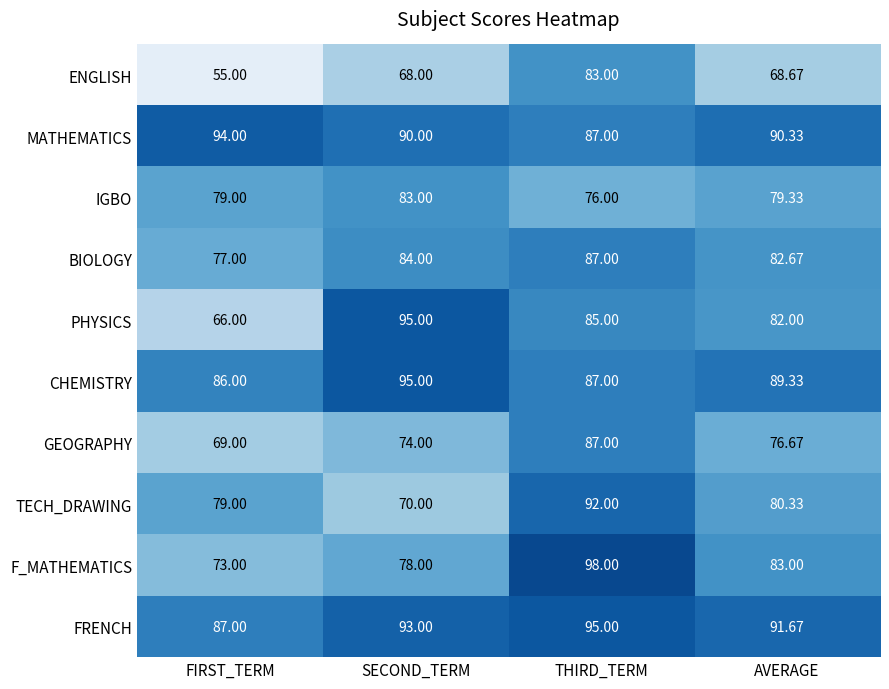

Is the value of ENGLISH at FIRST_TERM greater than the value of F_MATHEMATICS at AVERAGE?

No